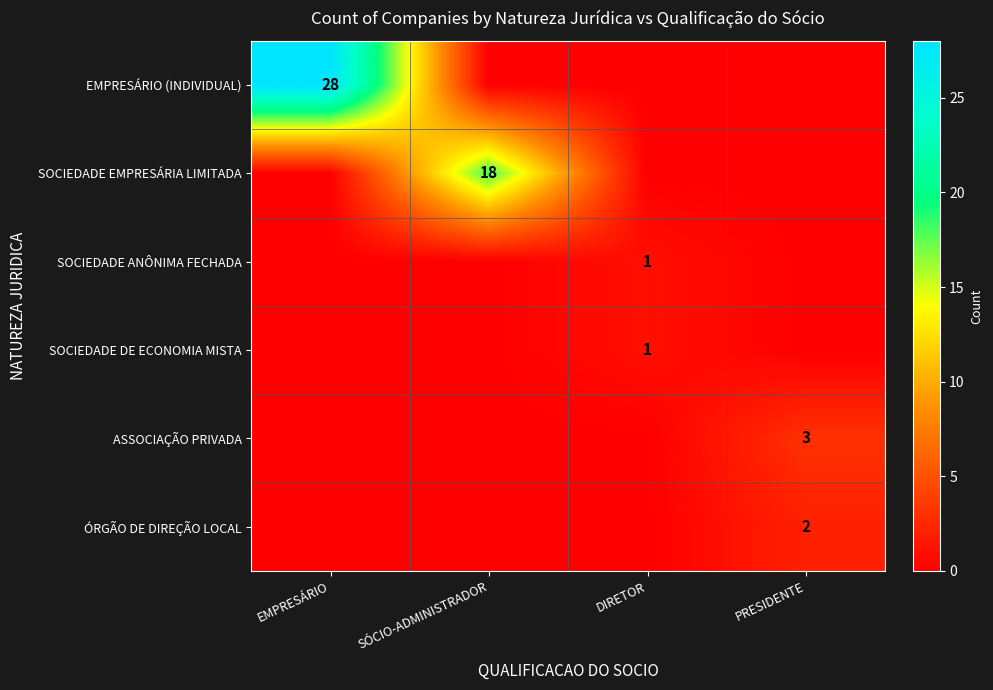

True or false: ASSOCIAÇÃO PRIVADA has a value of 3 at PRESIDENTE.

True